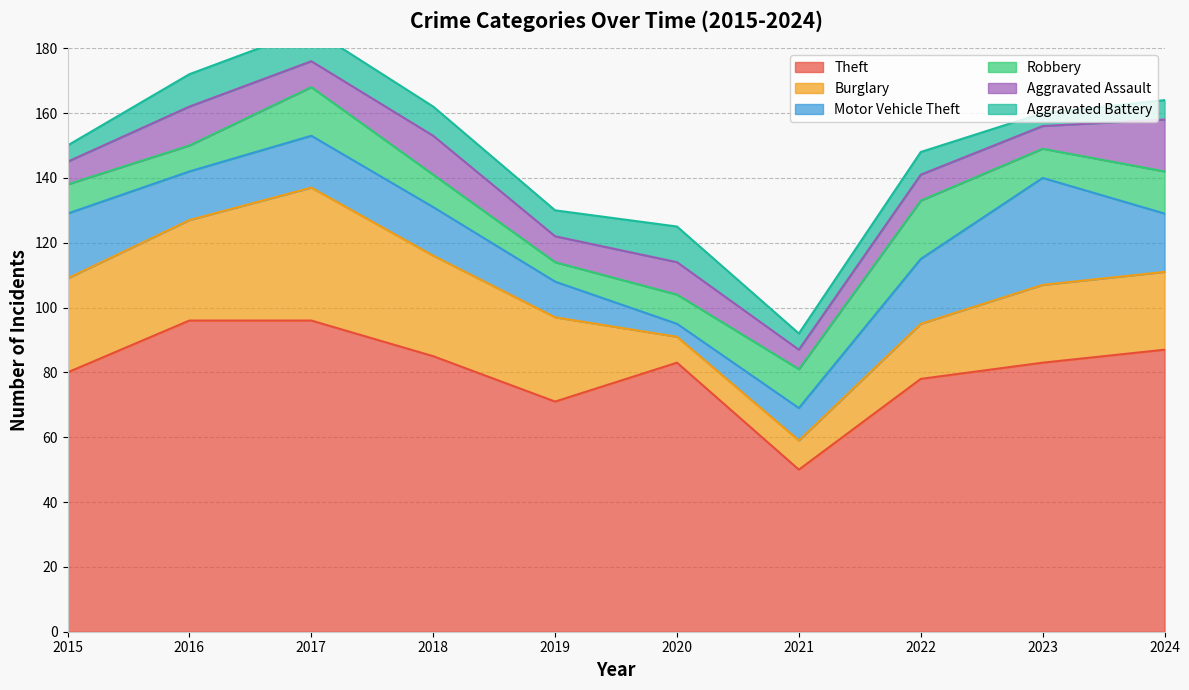

What is the average value of the Theft series?

81